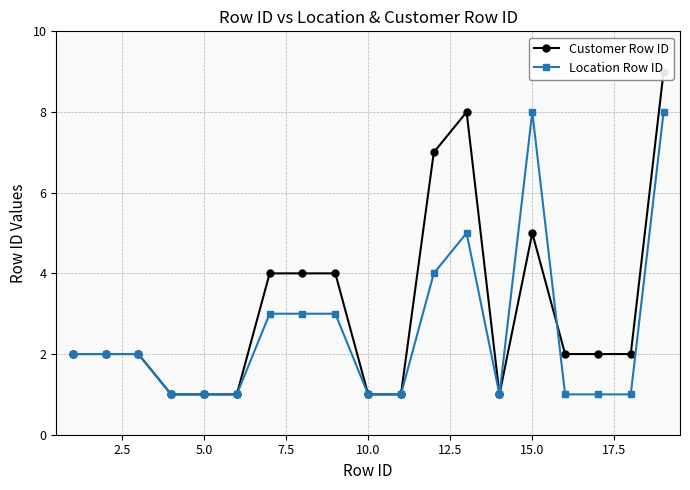

Reading left to right, what are all the values shown in this chart?

Customer Row ID: 2	2	2	1	1	1	4	4	4	1	1	7	8	1	5	2	2	2	9
Location Row ID: 2	2	2	1	1	1	3	3	3	1	1	4	5	1	8	1	1	1	8